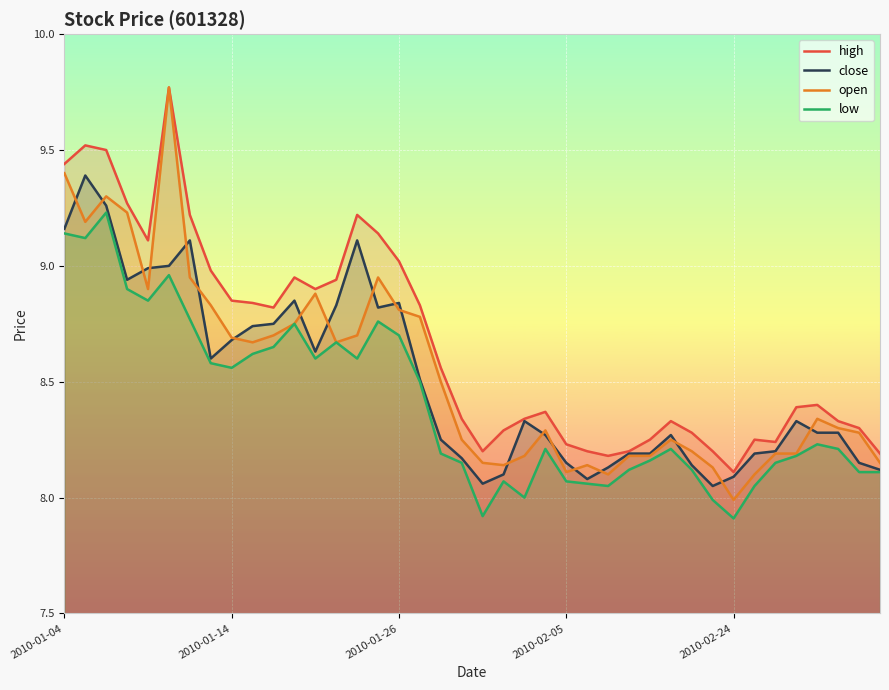

In high, how many points are lower than both neighbors (excluding endpoints)?

7